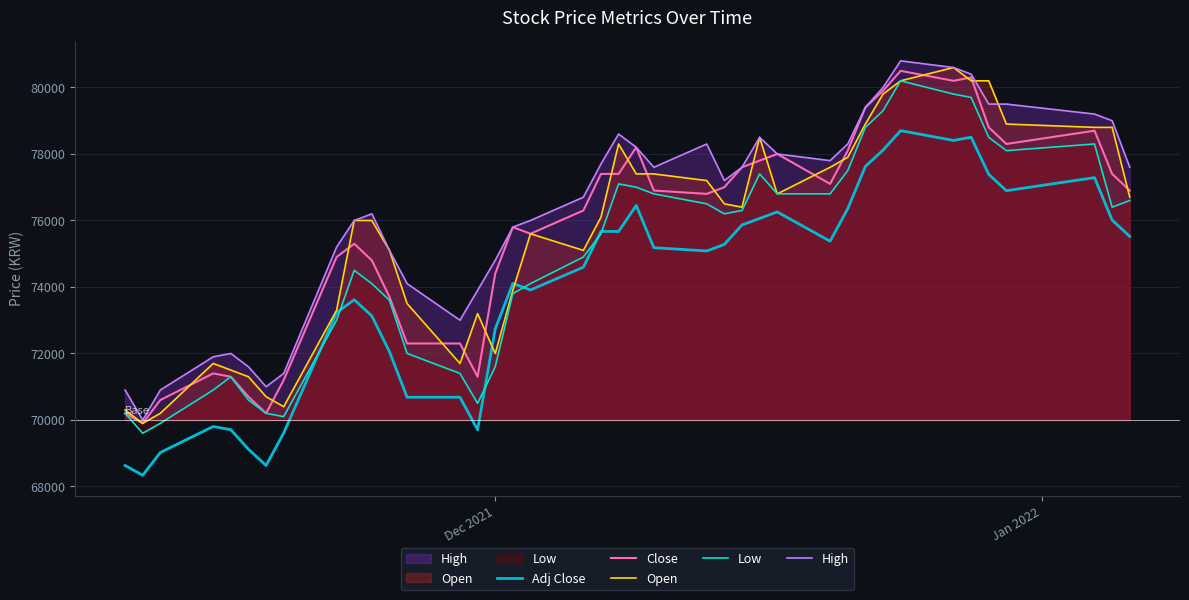

What is the greatest value displayed?

80800.0